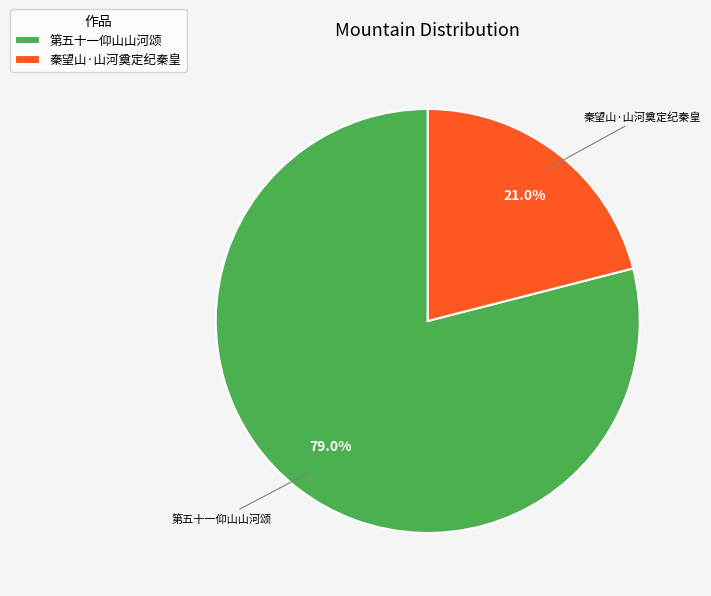

How many slices are in this pie chart?

2